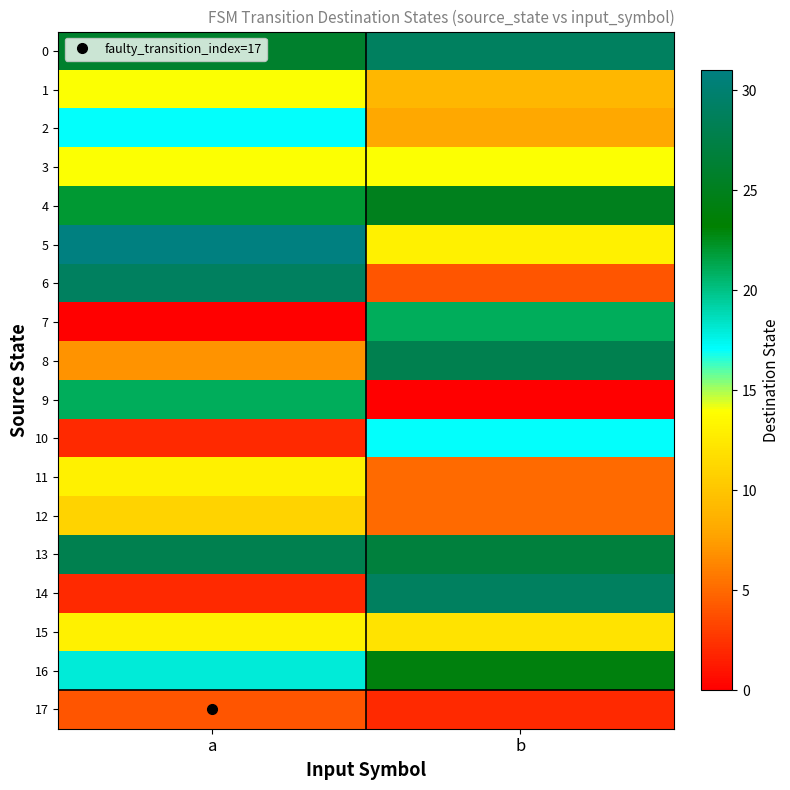

At how many categories does at least one series exceed 3?

2